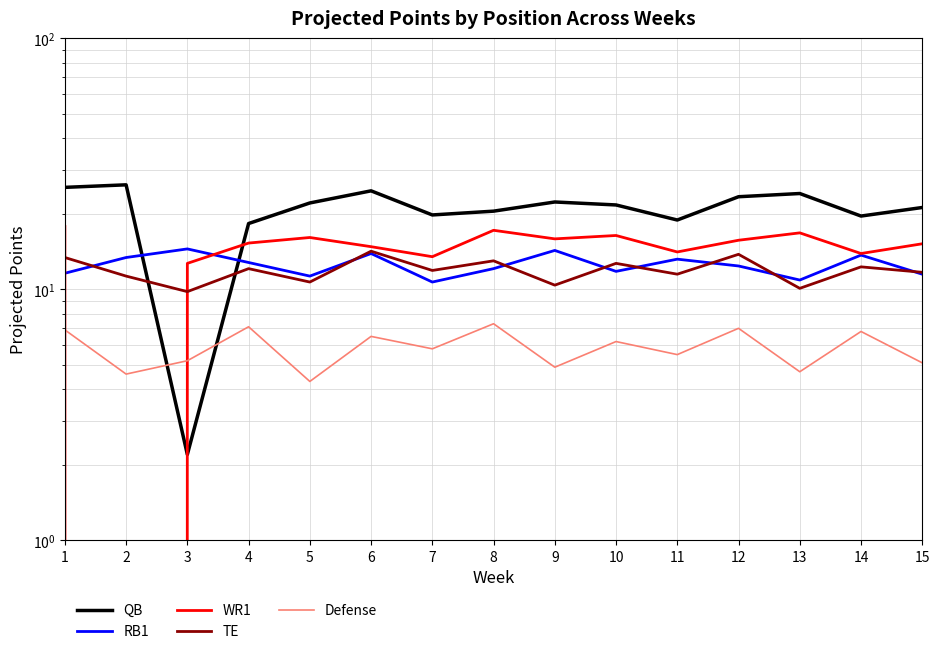

What is the sum of all WR1 values?

215.4